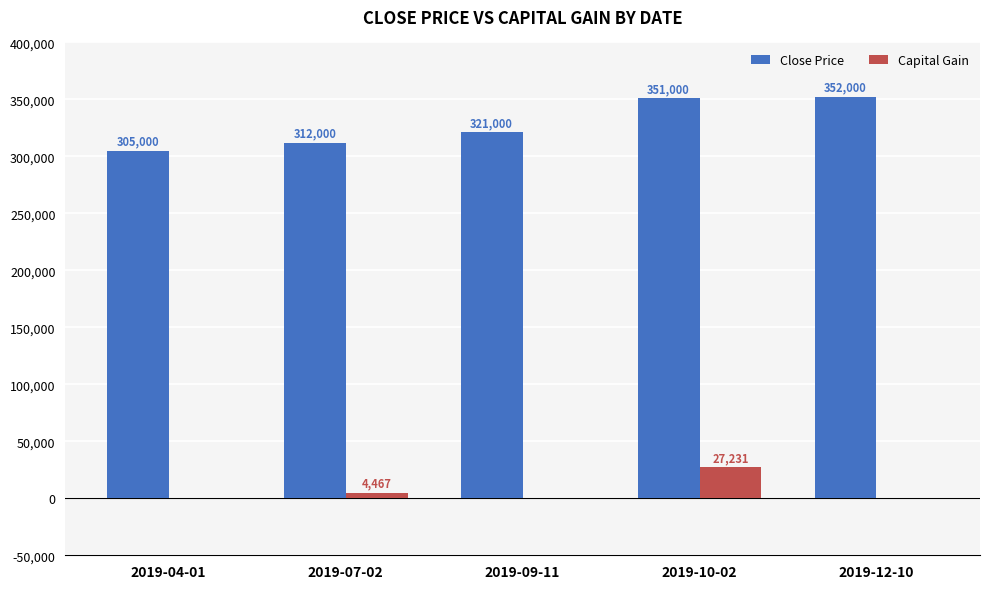

The Close Price series shows 321000 at 2019-09-11. True or false?

True